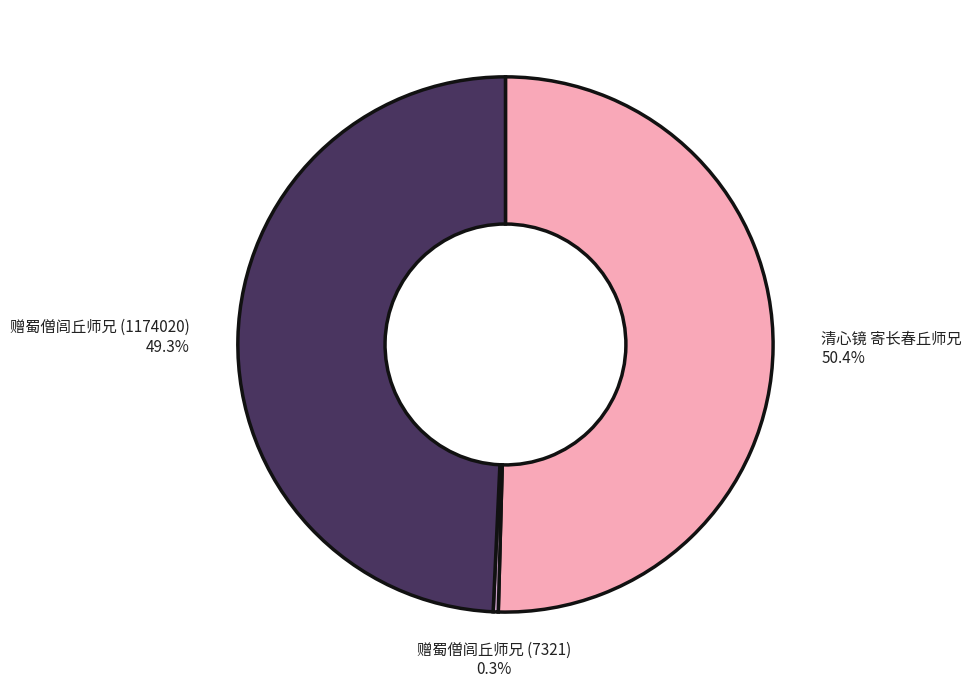

The 赠蜀僧闾丘师兄 (1174020) slice represents 59% of the pie. True or false?

False